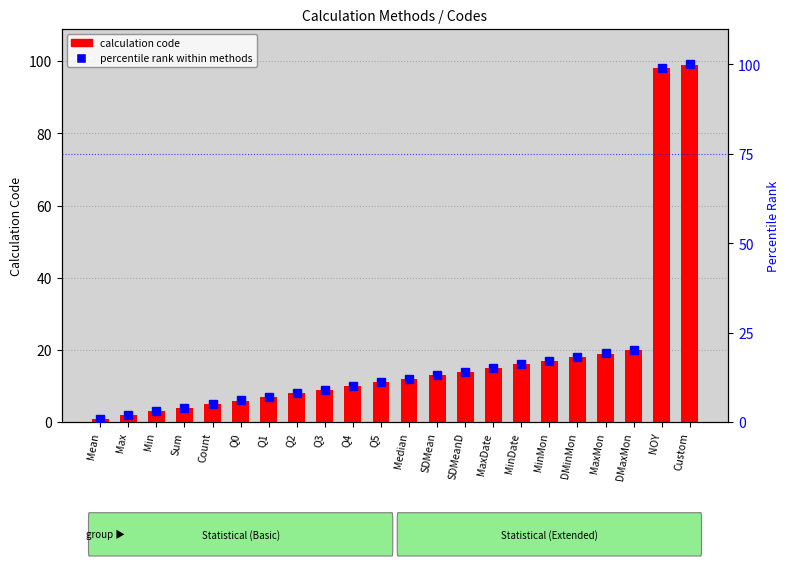

Reading left to right, list all the values displayed in this chart.

calculation code: Mean=1.0	Max=2.0	Min=3.0	Sum=4.0	Count=5.0	Q0=6.0	Q1=7.0	Q2=8.0	Q3=9.0	Q4=10.0	Q5=11.0	Median=12.0	SDMean=13.0	SDMeanD=14.0	MaxDate=15.0	MinDate=16.0	MinMon=17.0	DMinMon=18.0	MaxMon=19.0	DMaxMon=20.0	NOY=98.0	Custom=99.0
percentile rank within methods: Mean=1.0	Max=2.0	Min=3.0	Sum=4.0	Count=5.1	Q0=6.1	Q1=7.1	Q2=8.1	Q3=9.1	Q4=10.1	Q5=11.1	Median=12.1	SDMean=13.1	SDMeanD=14.1	MaxDate=15.2	MinDate=16.2	MinMon=17.2	DMinMon=18.2	MaxMon=19.2	DMaxMon=20.2	NOY=99.0	Custom=100.0